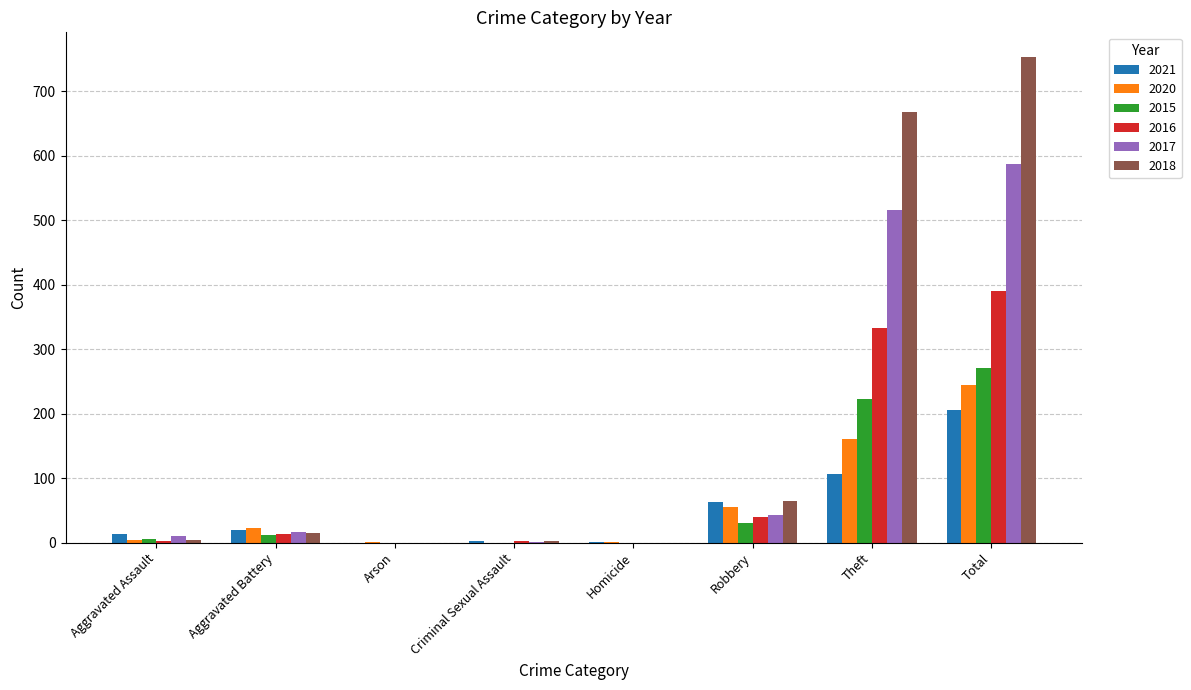

Which series has the largest total across all categories?

2018